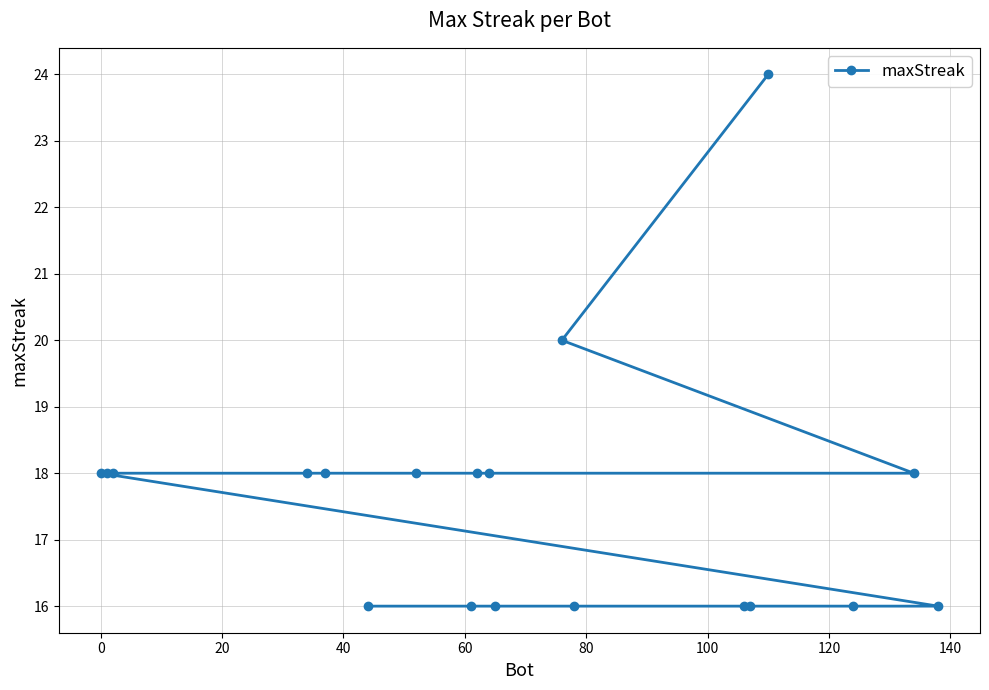

What is the greatest value displayed?

24